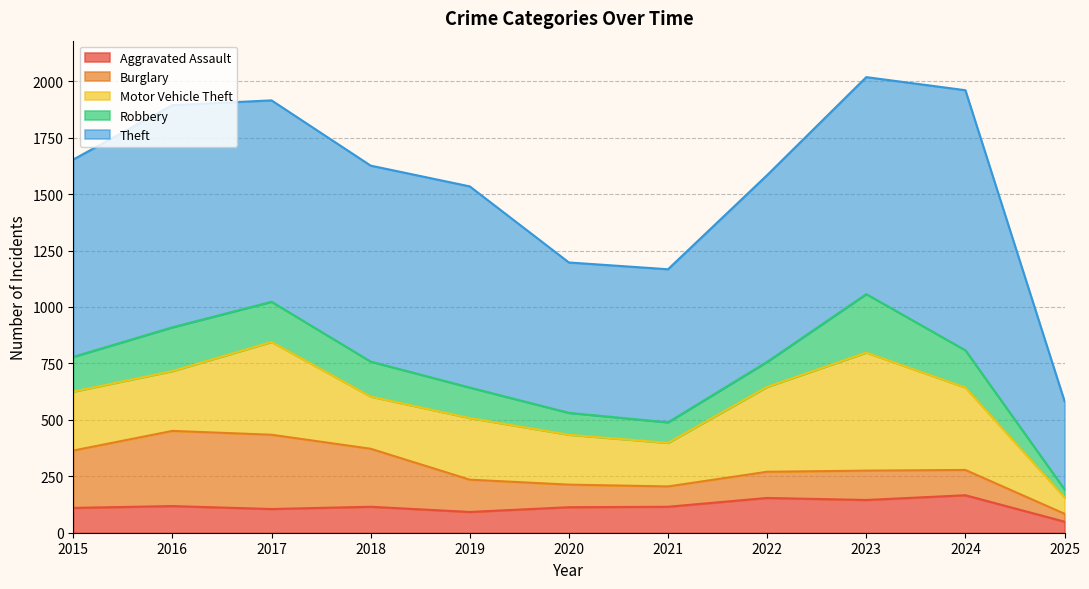

Does the chart display data point markers on the line(s)?

No